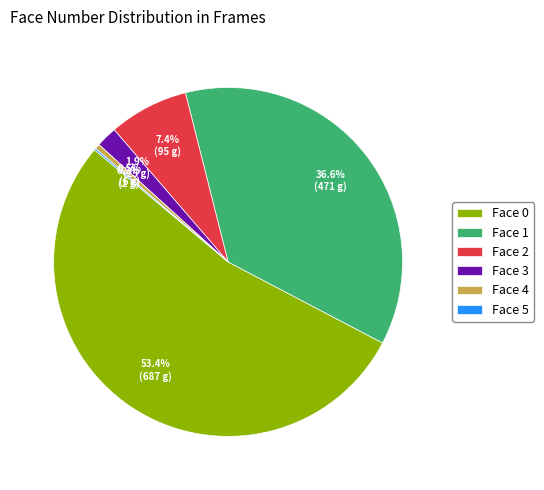

Which category has the biggest portion of the pie?

Face 0